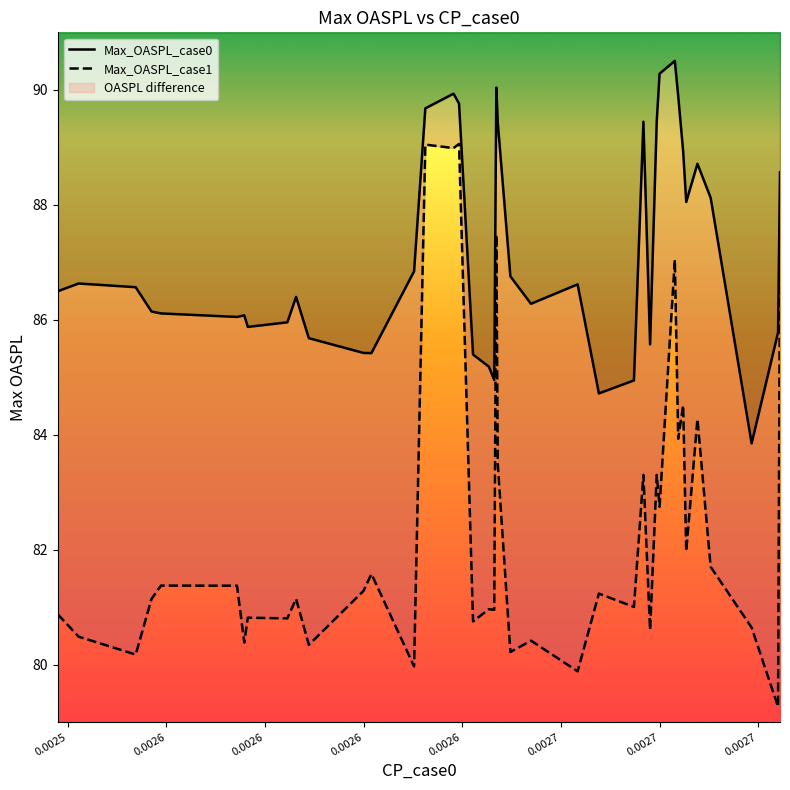

True or false: Max_OASPL_case1 and Max_OASPL_case0 intersect in this chart.

False